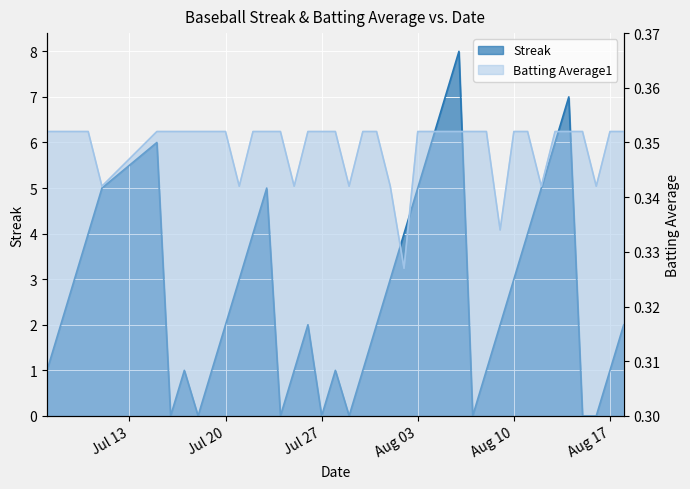

Is the value of Batting Average1 at 2010-08-16 greater than the value of Streak at 2010-08-04?

No